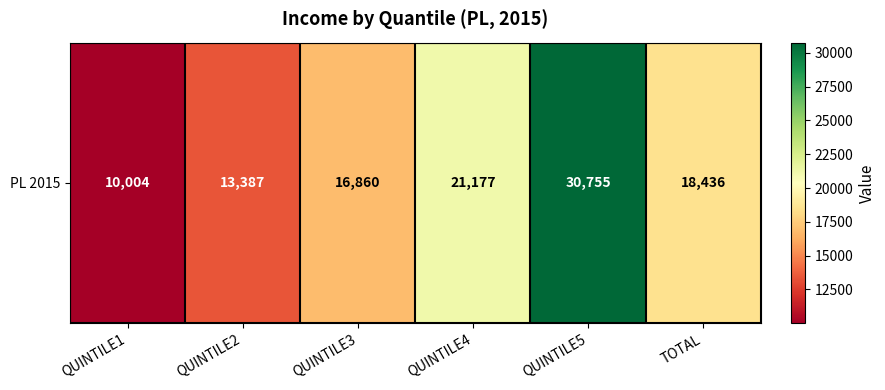

How many values are between 13387 and 21177?

4